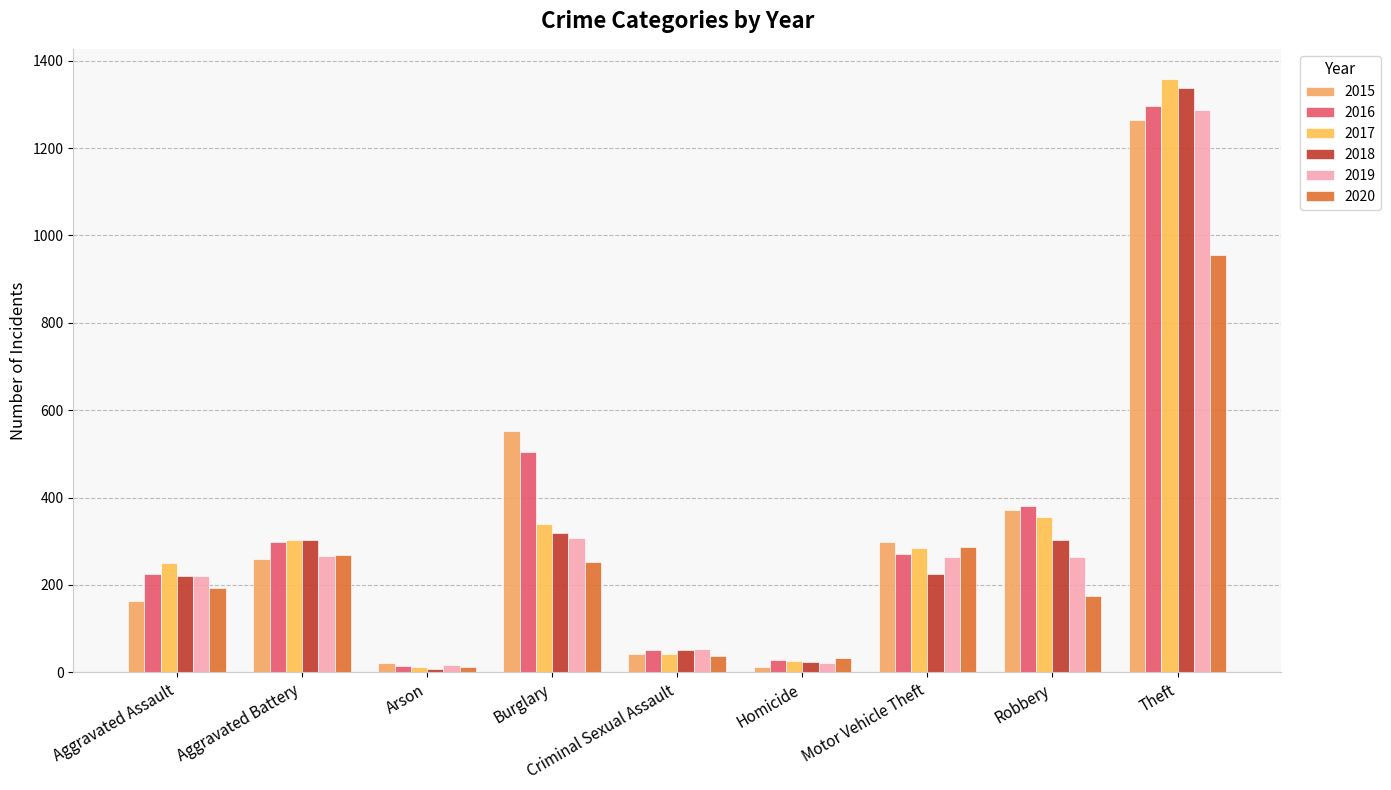

What is the sum of all 2019 values?

2701